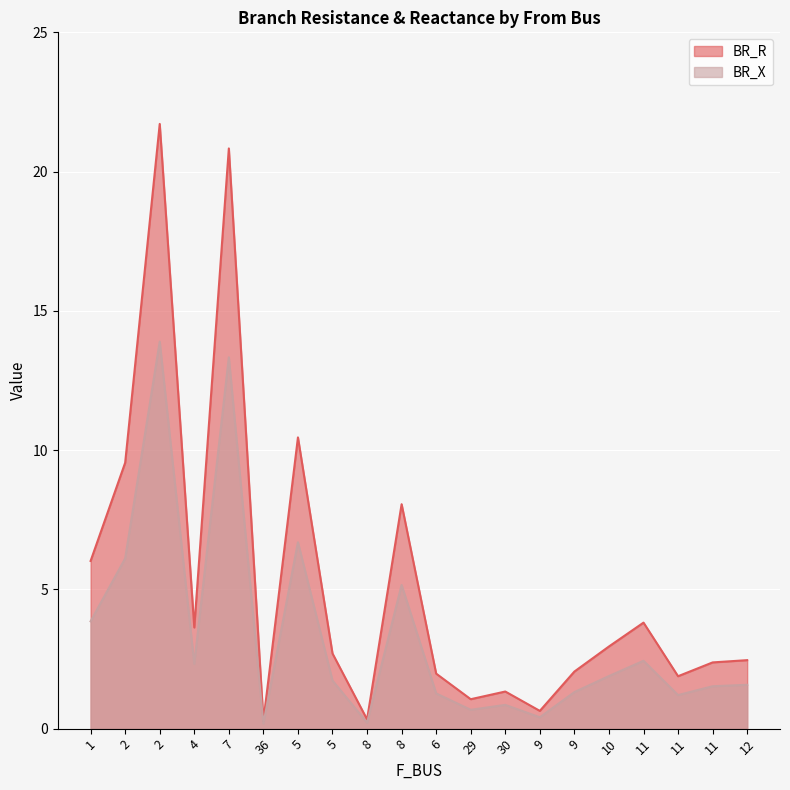

Reading right to left, what are all the values shown in this chart?

BR_R: 12=2.5	11=2.4	11=1.9	11=3.8	10=2.9	9=2.0	9=0.6	30=1.3	29=1.1	6=2.0	8=8.1	8=0.3	5=2.7	5=10.5	36=0.3	7=20.8	4=3.6	2=21.7	2=9.5	1=6.0
BR_X: 12=1.6	11=1.5	11=1.2	11=2.4	10=1.9	9=1.3	9=0.4	30=0.9	29=0.7	6=1.3	8=5.2	8=0.2	5=1.7	5=6.7	36=0.2	7=13.3	4=2.3	2=13.9	2=6.1	1=3.9